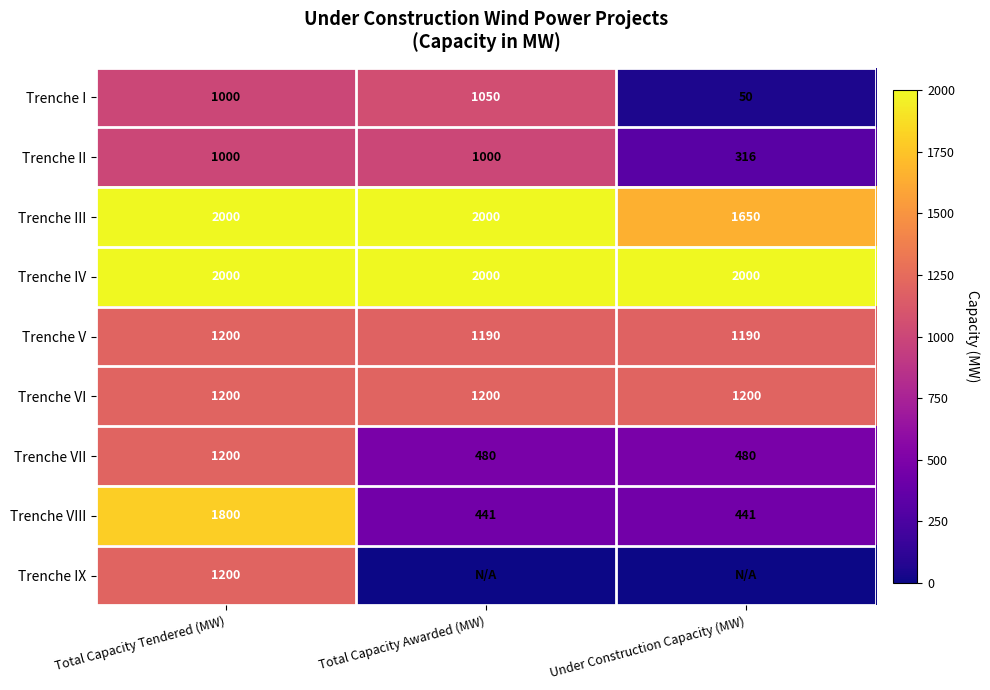

Count the Trenche V values in the range 1190 to 1200.

3